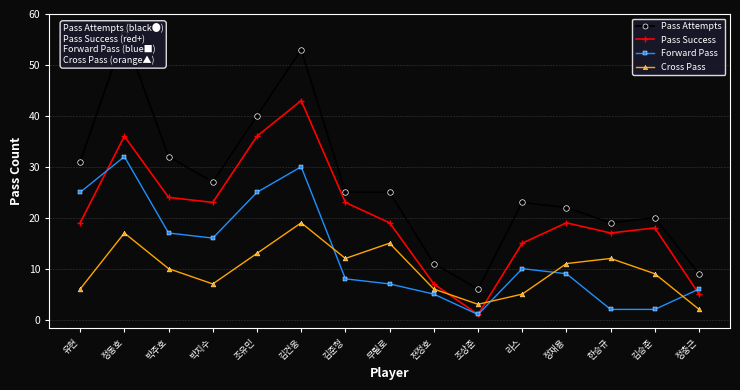

List the series in order of their peak value, lowest first.

Cross Pass, Forward Pass, Pass Success, Pass Attempts